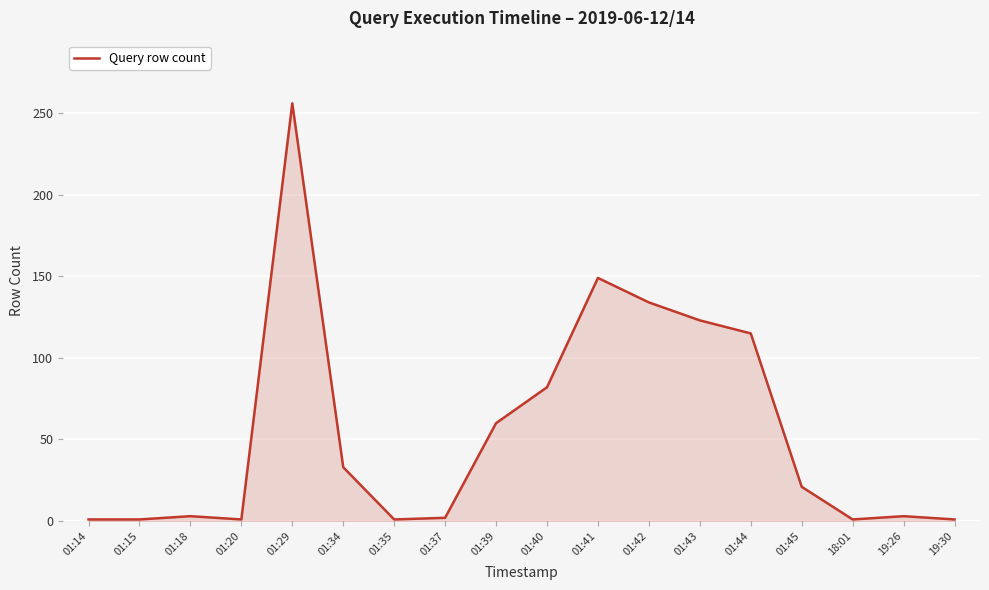

What is the maximum value shown in the chart?

256